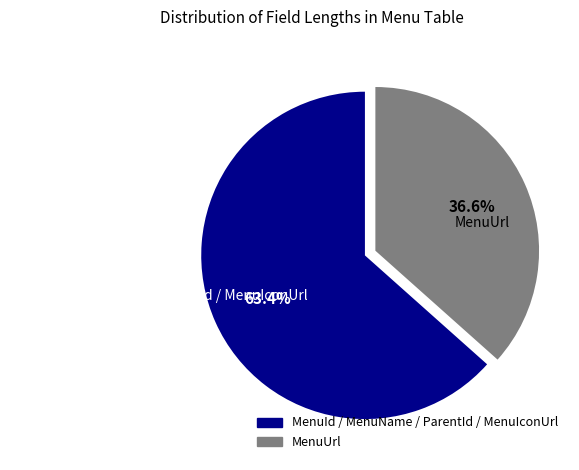

What is the largest slice in the pie chart?

MenuId / MenuName / ParentId / MenuIconUrl